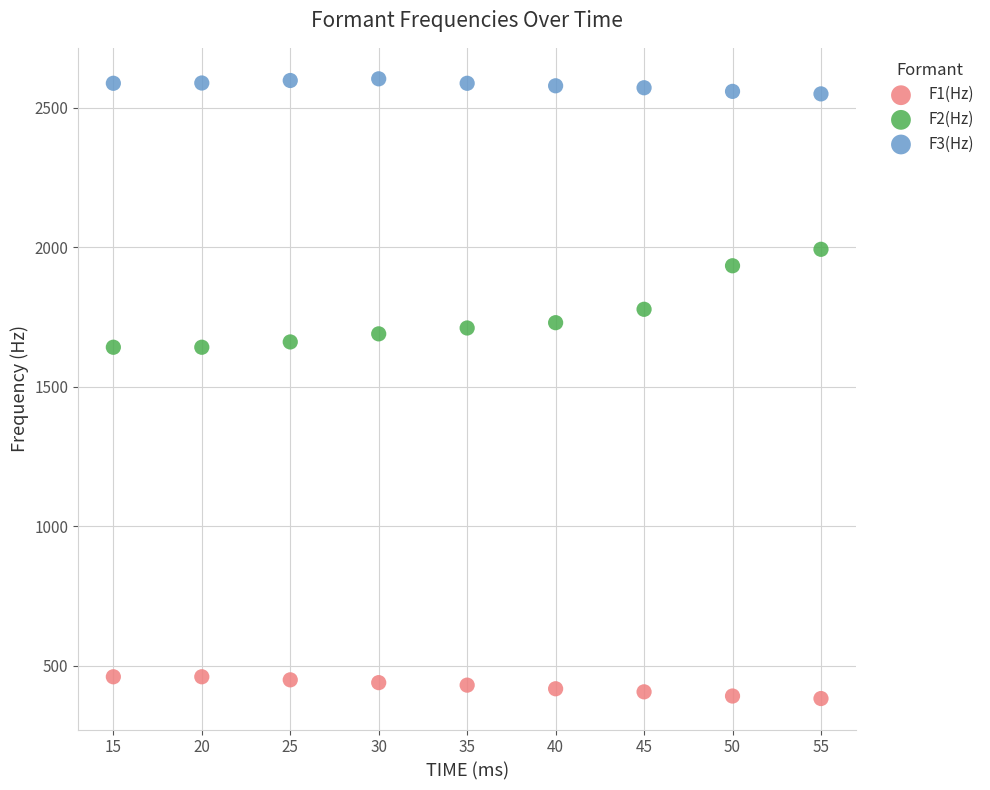

Across all data points, what is the range of X values (max minus min)?

40